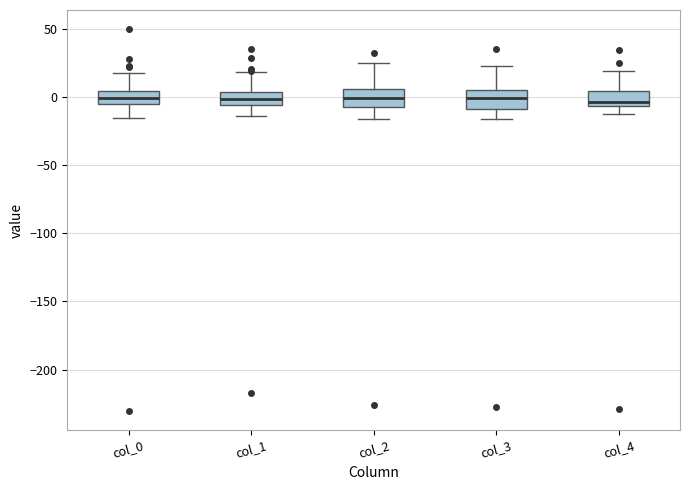

Where does the upper whisker of the box for col_2 end on the y-axis? The values are not printed on the chart, so give them approximately, as read against the axis.

25